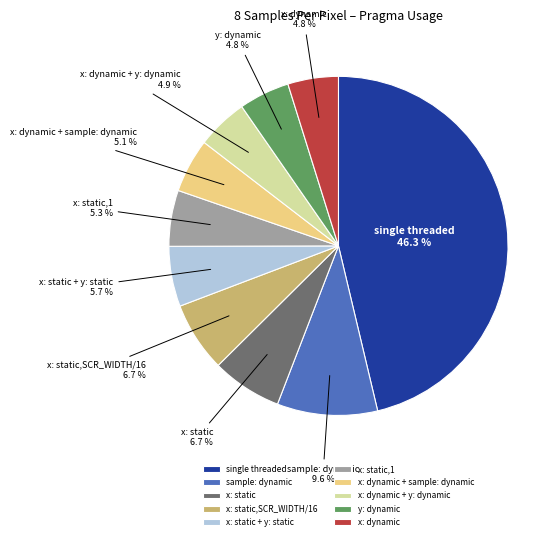

What portion of the pie excludes x: static,SCR_WIDTH/16?

93.3%